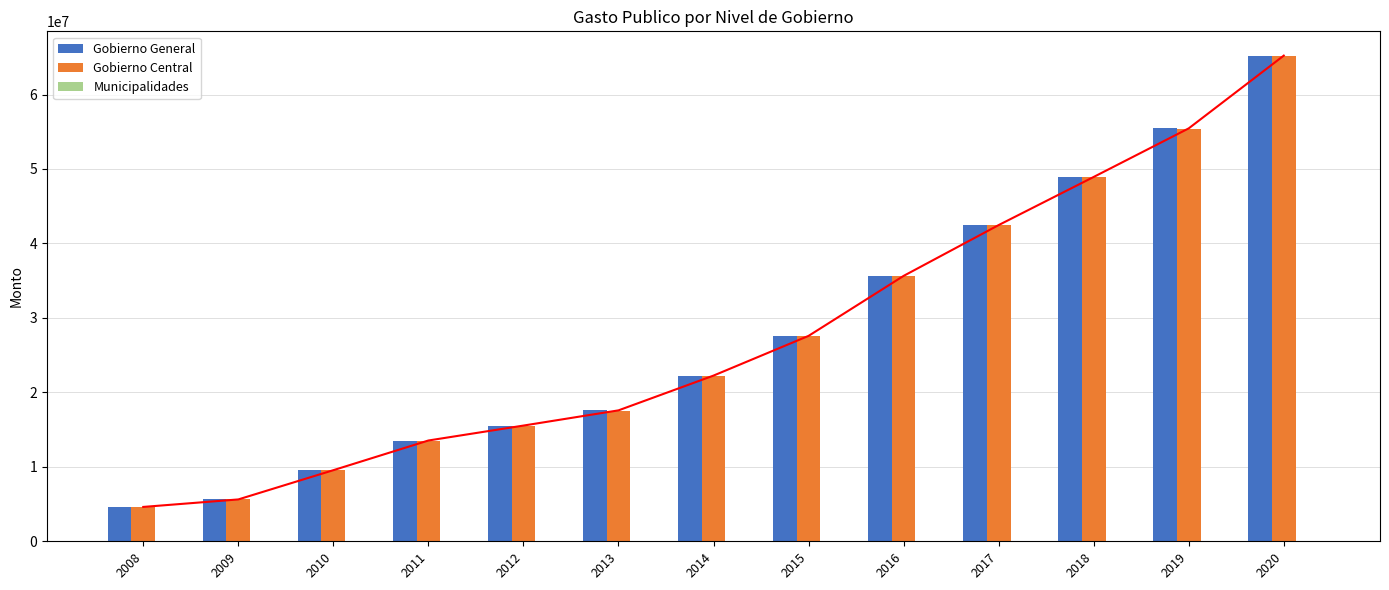

The value of Gobierno General at 2017 is 14059927. True or false?

False